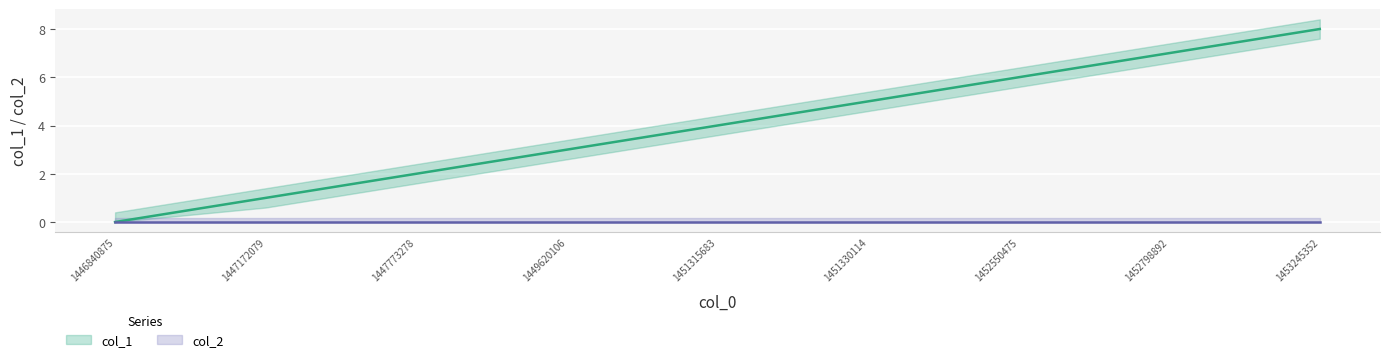

What is the greatest value displayed?

8